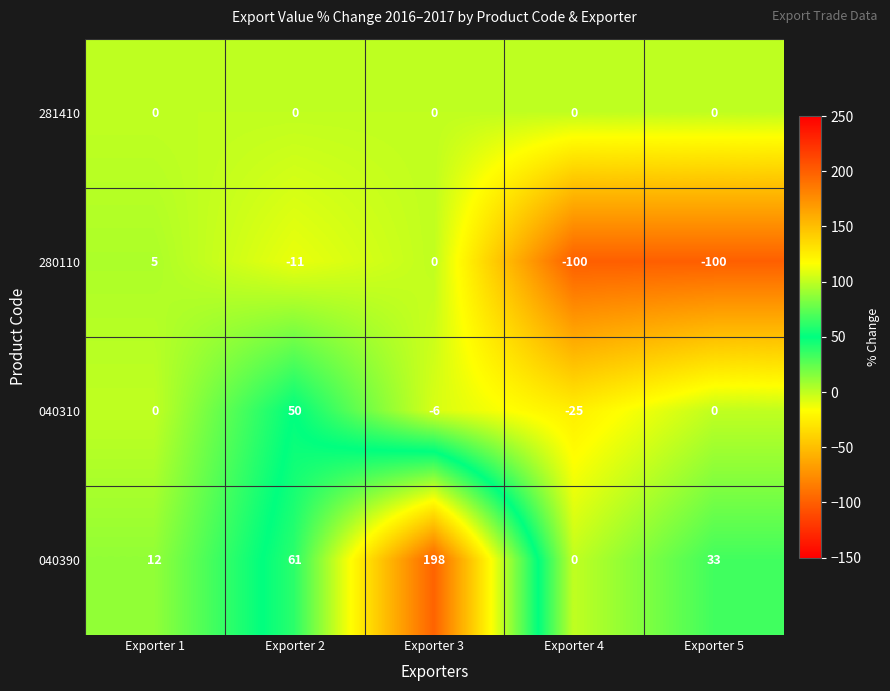

Reading left to right, transcribe all the data shown in this chart.

281410: Exporter 1=0	Exporter 2=0	Exporter 3=0	Exporter 4=0	Exporter 5=0
280110: Exporter 1=5	Exporter 2=-11	Exporter 3=0	Exporter 4=-100	Exporter 5=-100
040310: Exporter 1=0	Exporter 2=50	Exporter 3=-6	Exporter 4=-25	Exporter 5=0
040390: Exporter 1=12	Exporter 2=61	Exporter 3=198	Exporter 4=0	Exporter 5=33